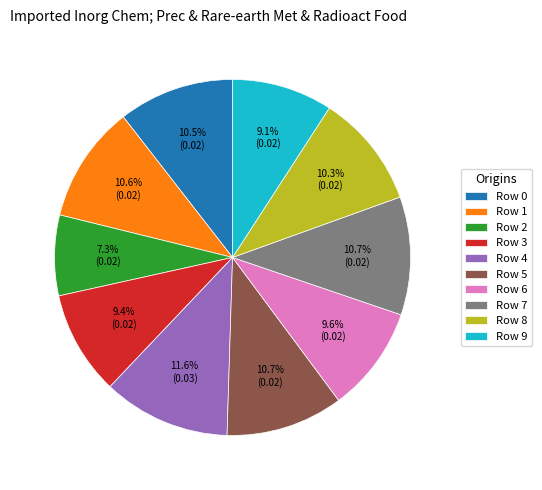

Do Row 4 and Row 6 together represent more than half of the pie?

No